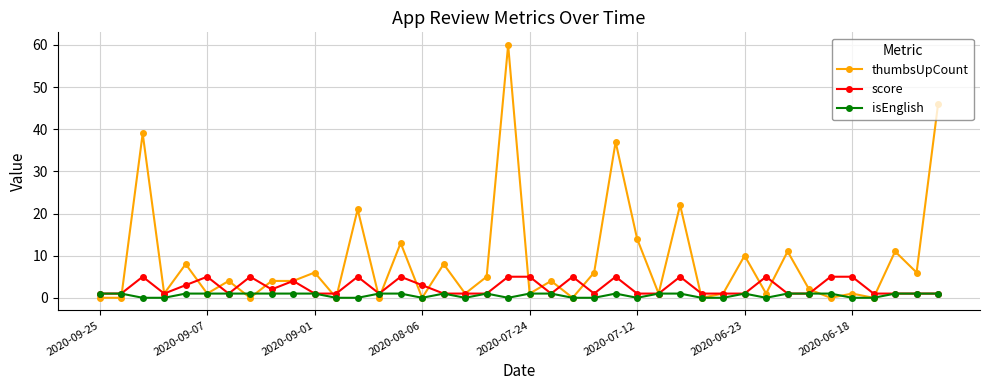

Which series has the largest total across all categories?

thumbsUpCount